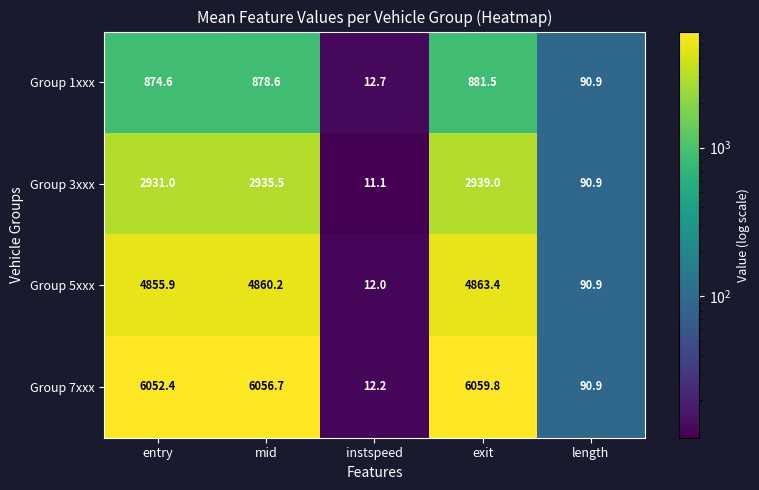

At which label is Group 5xxx closest to 2437?

length